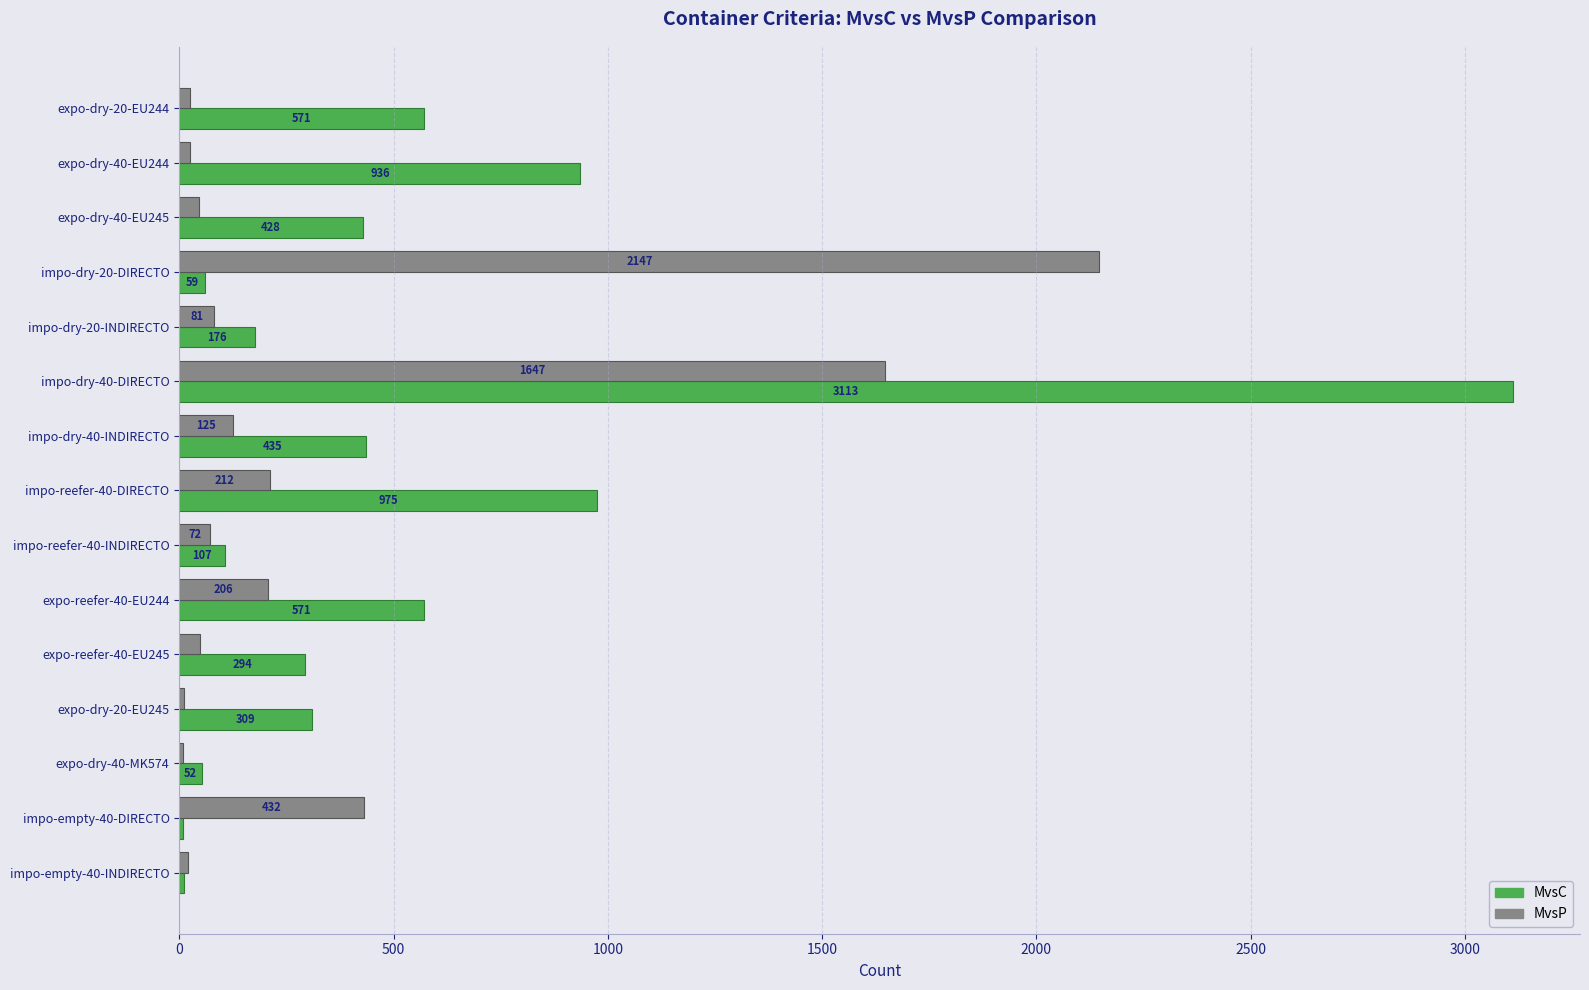

At which category is the sum across all series the highest?

impo-dry-40-DIRECTO